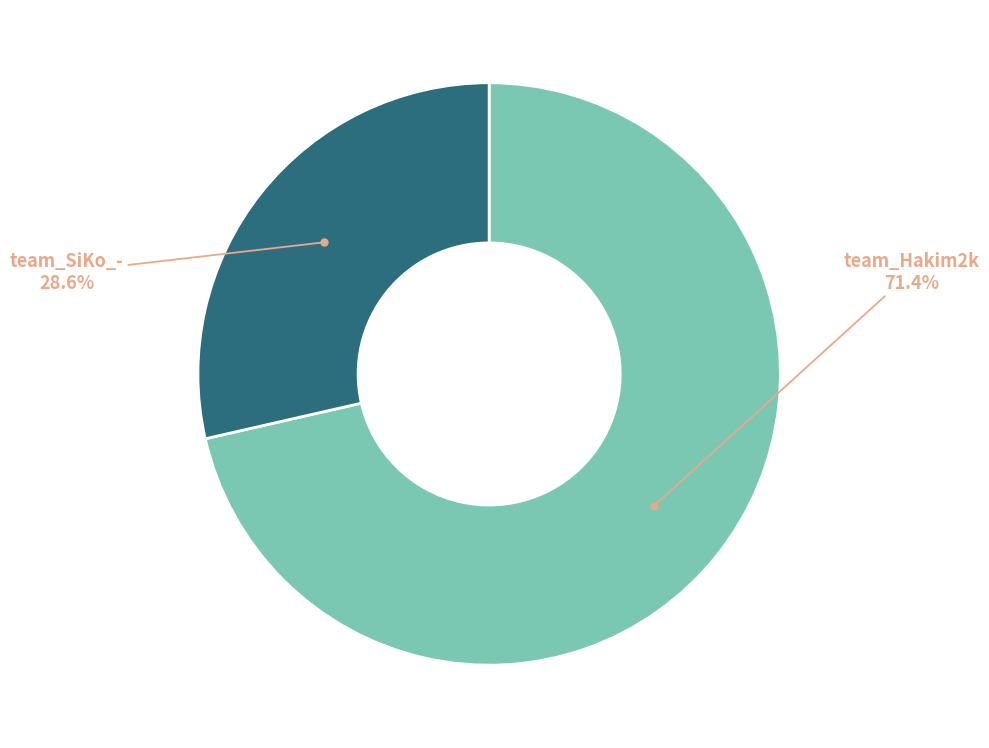

Is there any slice that represents more than half of the pie?

Yes